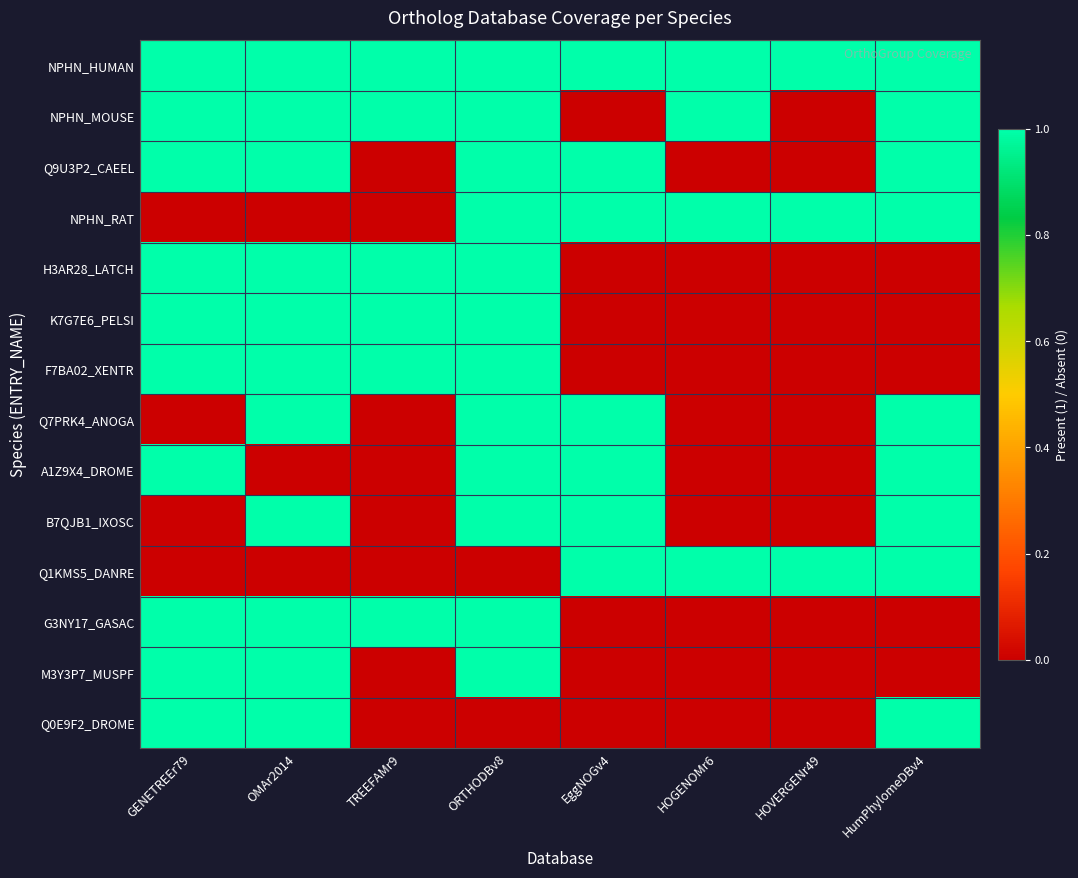

What is the difference between the highest and lowest values at HumPhylomeDBv4?

1